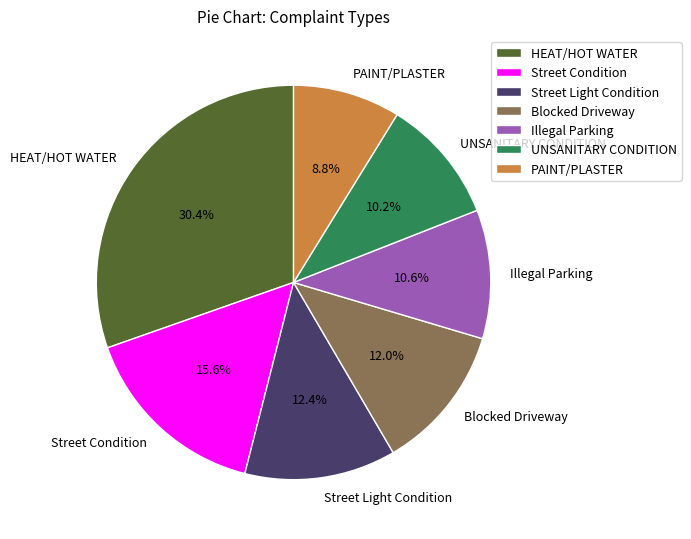

Is Blocked Driveway the majority of the pie?

No